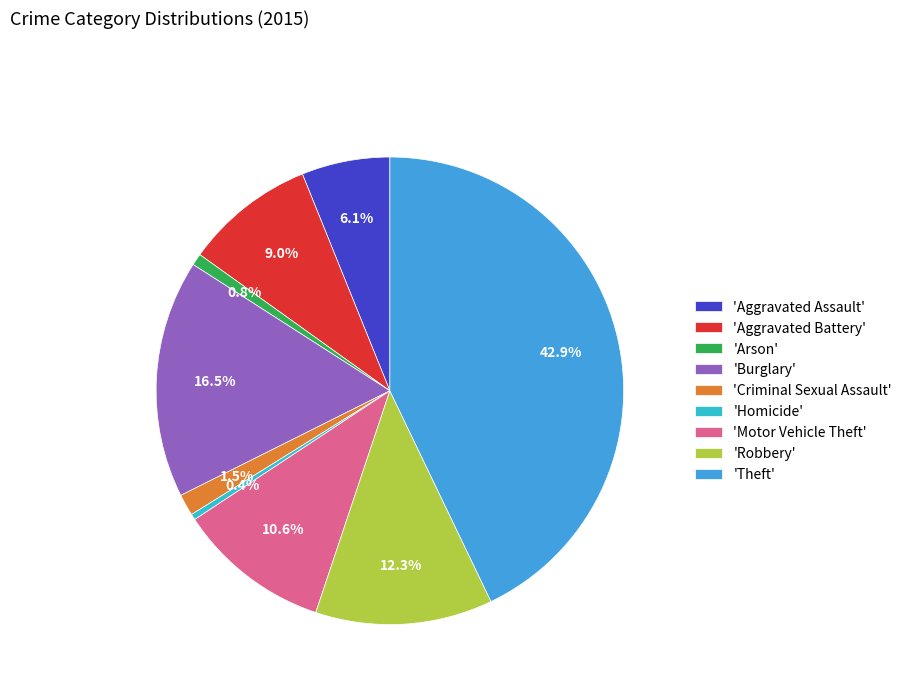

How many slices are in this pie chart?

9